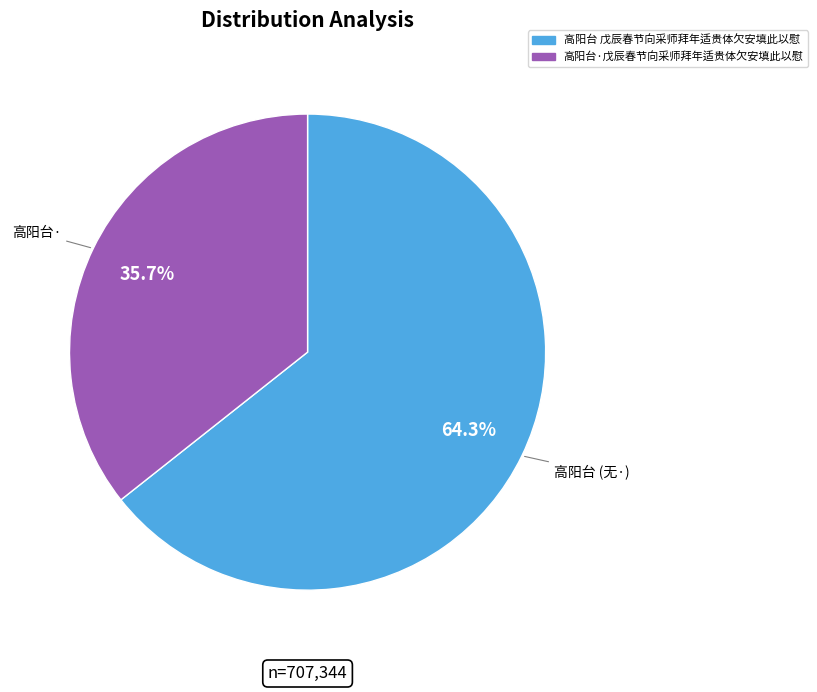

Do 高阳台·戊辰春节向采师拜年适贵体欠安填此以慰 and 高阳台 戊辰春节向采师拜年适贵体欠安填此以慰 together represent more than half of the pie?

Yes